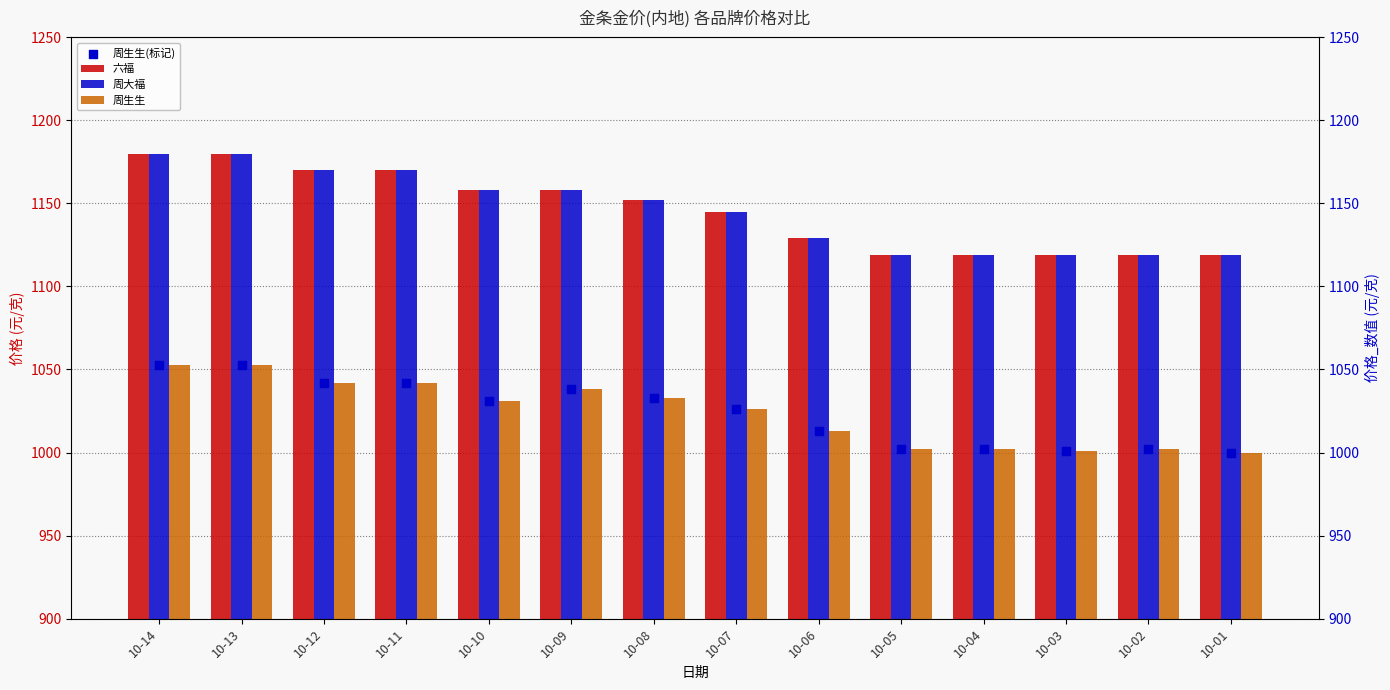

At which category is the sum across all series the highest?

10-14